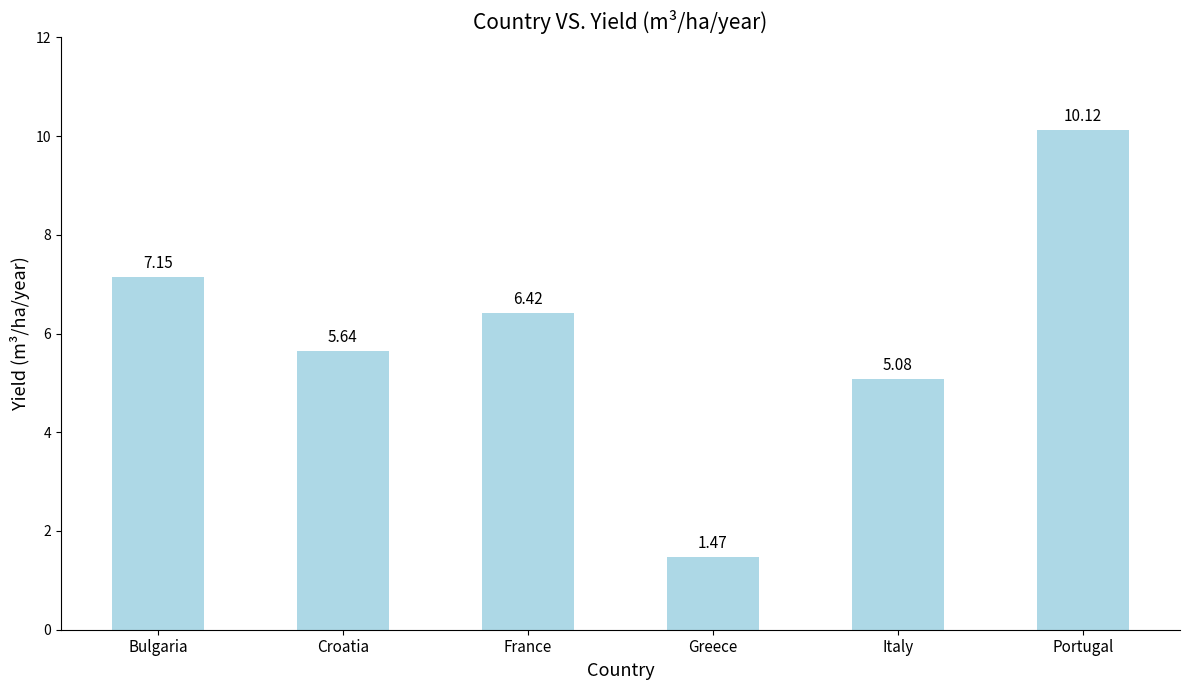

At which label is the value closest to 5?

Italy